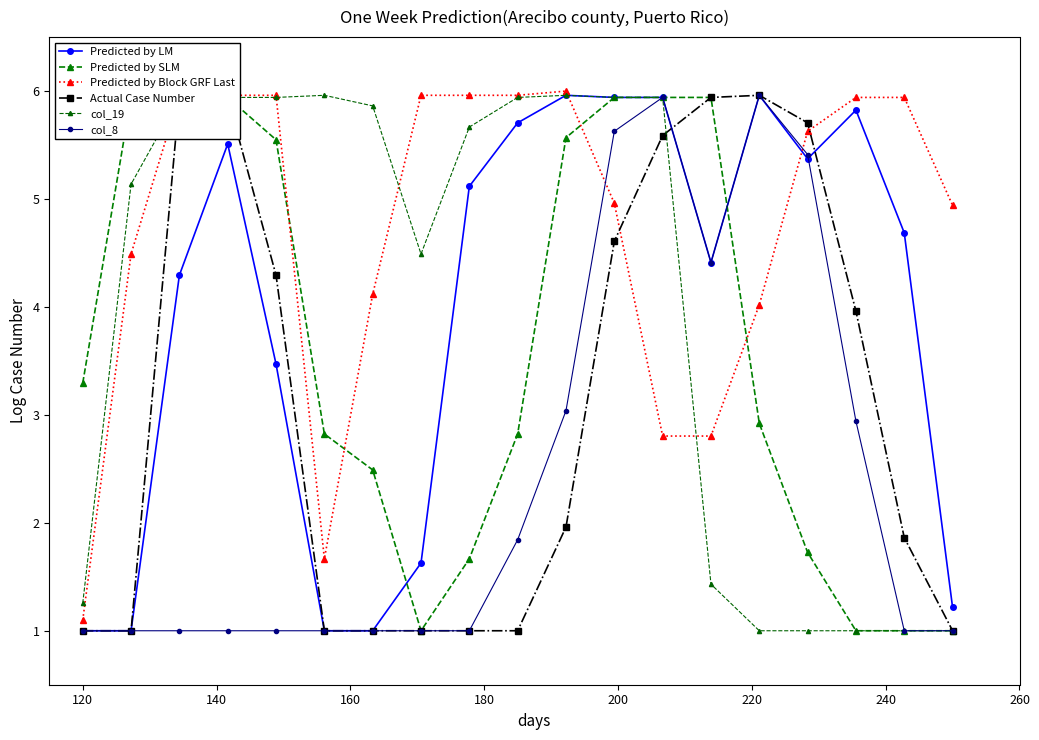

What is the value of the Predicted by Block GRF Last point at the 7th from the left?

4.1